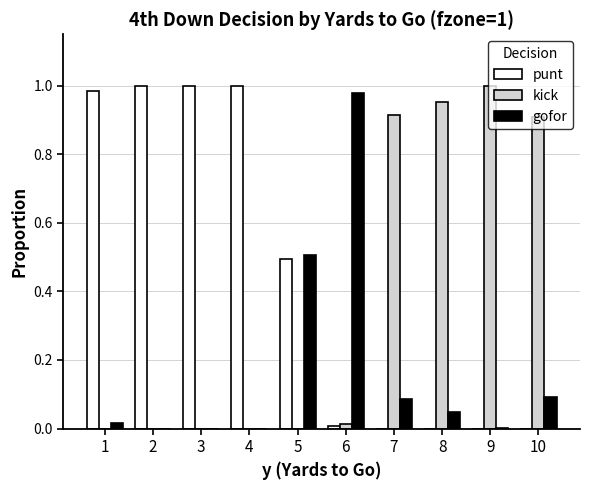

Is it true that punt equals 0.0 at 6?

True